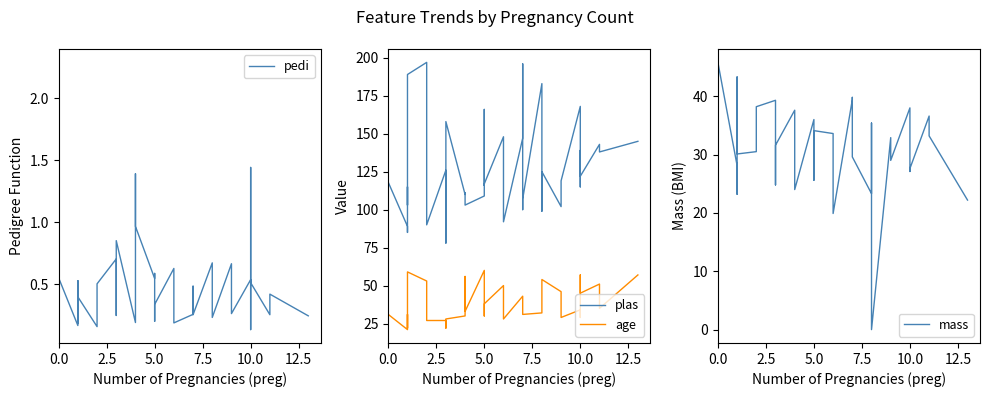

Reading right to left, list all the values displayed in this chart.

pedi: 0.2	0.4	0.3	0.5	1.4	0.2	0.1	0.5	0.3	0.7	0.2	0.4	0.7	0.3	0.5	0.5	0.3	0.2	0.6	0.3	0.2	0.6	0.5	1.0	1.4	0.2	0.9	0.3	0.2	0.7	0.5	0.2	0.4	0.2	0.5	0.5	0.4	0.2	0.6	2.3
plas: 145.0	138.0	143.0	122.0	139.0	125.0	115.0	168.0	119.0	102.0	125.0	99.0	183.0	107.0	100.0	196.0	147.0	92.0	148.0	117.0	116.0	166.0	109.0	103.0	111.0	110.0	158.0	88.0	78.0	126.0	90.0	197.0	189.0	103.0	115.0	97.0	85.0	89.0	118.0	137.0
age: 57.0	35.0	51.0	45.0	57.0	41.0	29.0	34.0	29.0	46.0	54.0	50.0	32.0	31.0	32.0	41.0	43.0	28.0	50.0	38.0	30.0	51.0	60.0	33.0	56.0	30.0	28.0	22.0	26.0	27.0	27.0	53.0	59.0	33.0	32.0	22.0	31.0	21.0	31.0	33.0
mass: 22.2	33.2	36.6	27.6	27.1	31.1	35.3	38.0	29.0	32.9	0.0	35.4	23.3	29.6	30.0	39.8	39.4	19.9	33.6	34.1	25.6	25.8	36.0	24.0	37.1	37.6	31.6	24.8	31.0	39.3	38.2	30.5	30.1	43.3	34.6	23.2	26.6	28.1	45.8	43.1